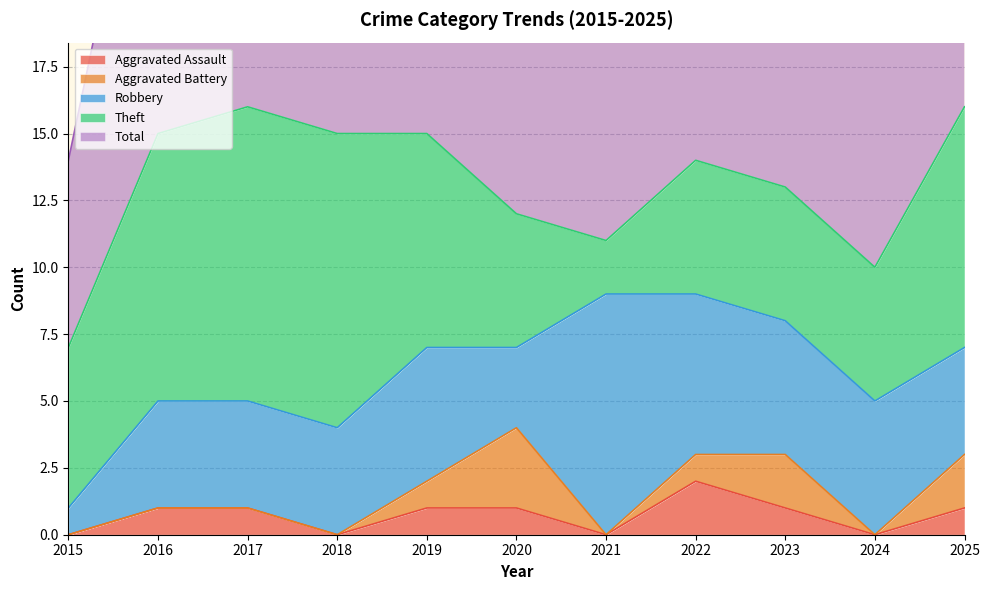

Is it true that Robbery equals 1 at 2024?

False